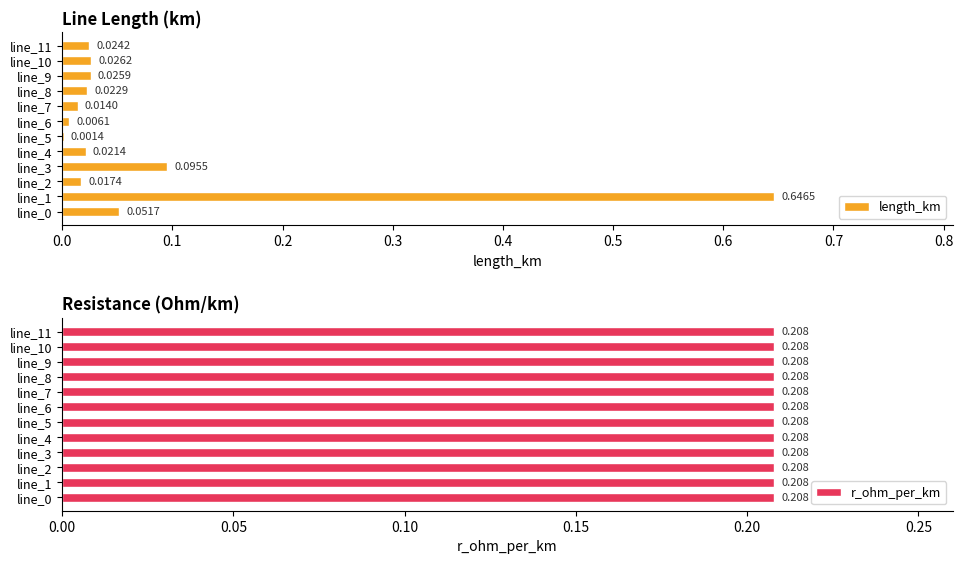

Rank the series by their average value, from lowest to highest.

length_km, r_ohm_per_km